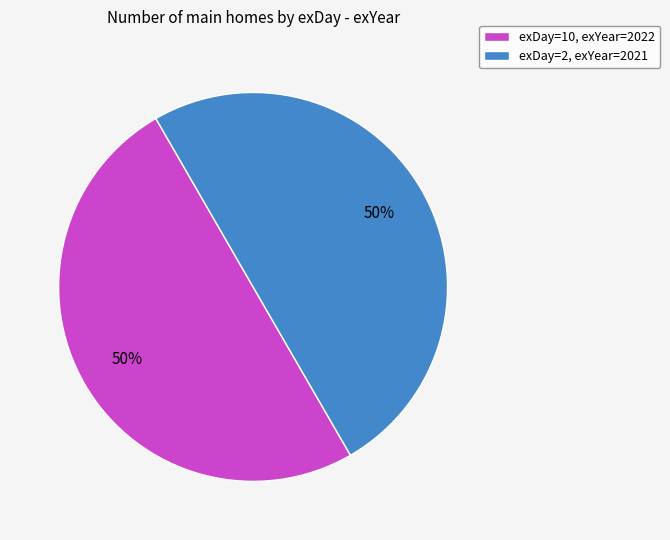

Do exDay=2, exYear=2021 and exDay=10, exYear=2022 together represent more than half of the pie?

Yes